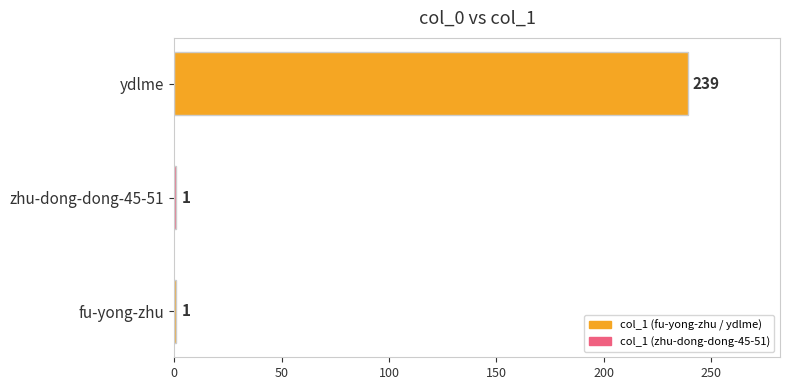

Which has a higher value, fu-yong-zhu or ydlme?

ydlme